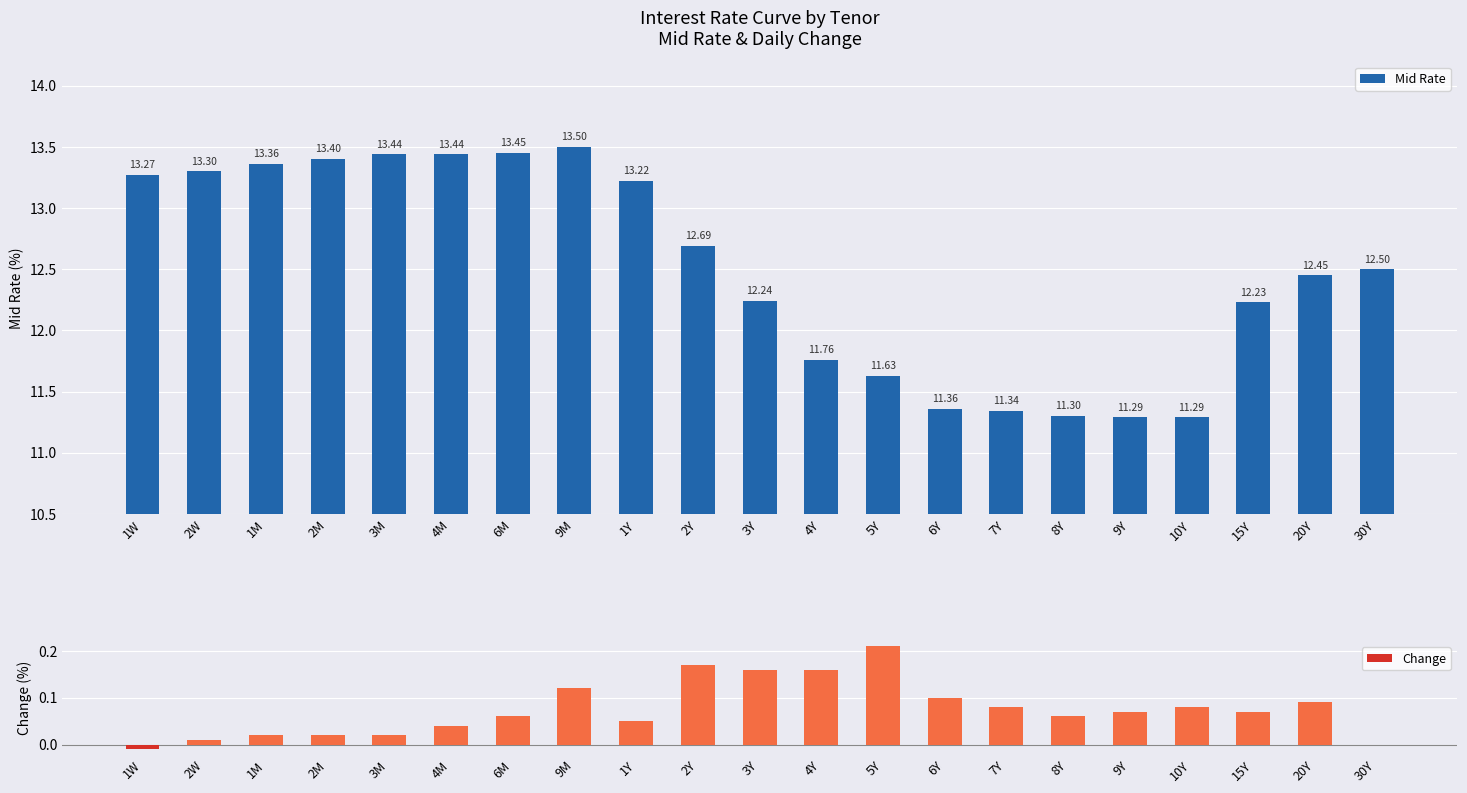

Is the value of Change at 4Y greater than the value of Mid Rate at 7Y?

No